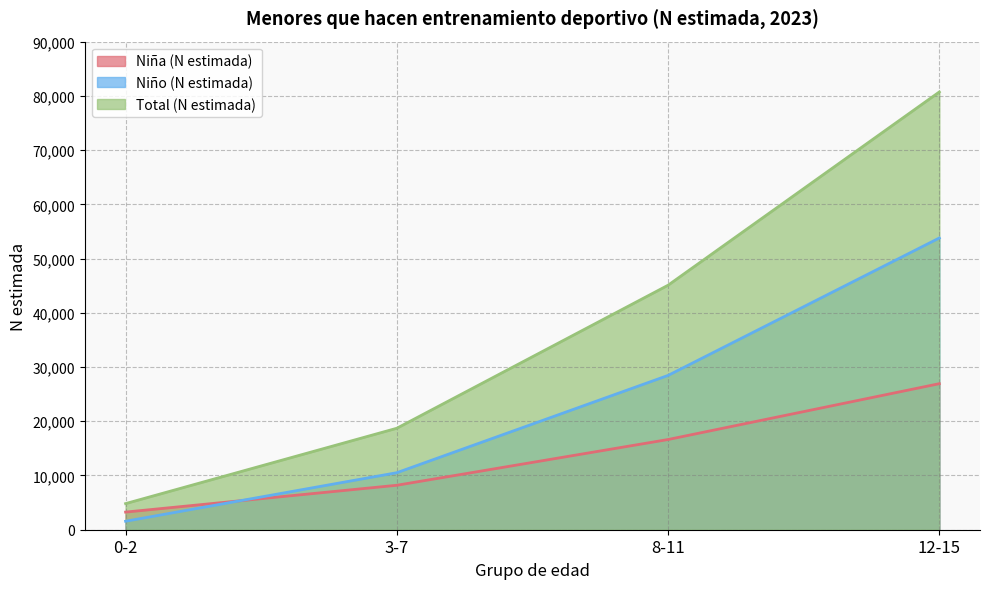

What position from the right is 8-11?

2